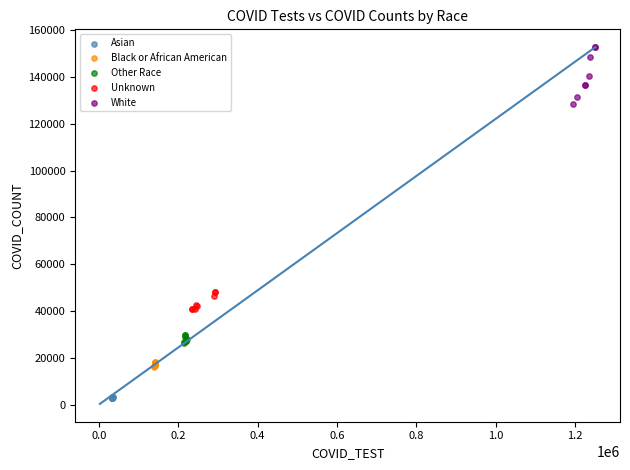

Which series reaches the minimum Y coordinate?

Asian